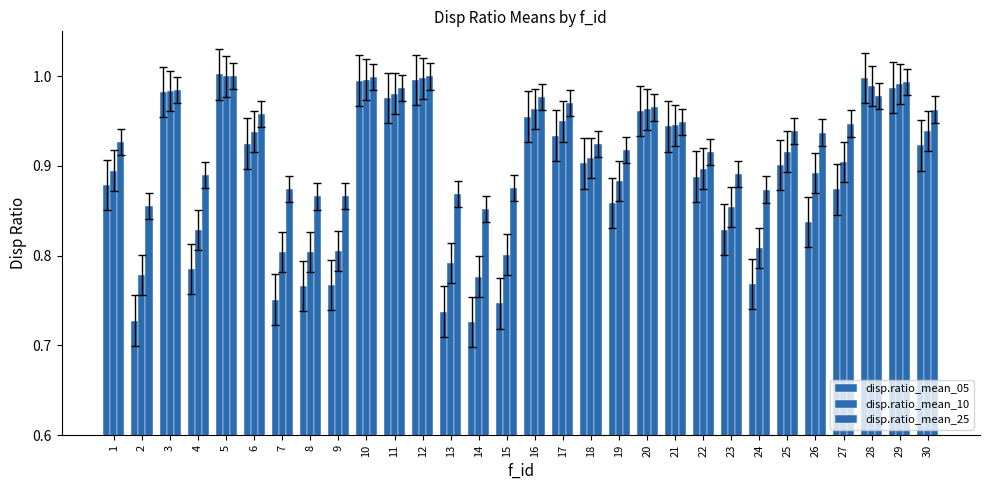

What is the difference between the maximum and minimum values in the disp.ratio_mean_25 series?

0.1